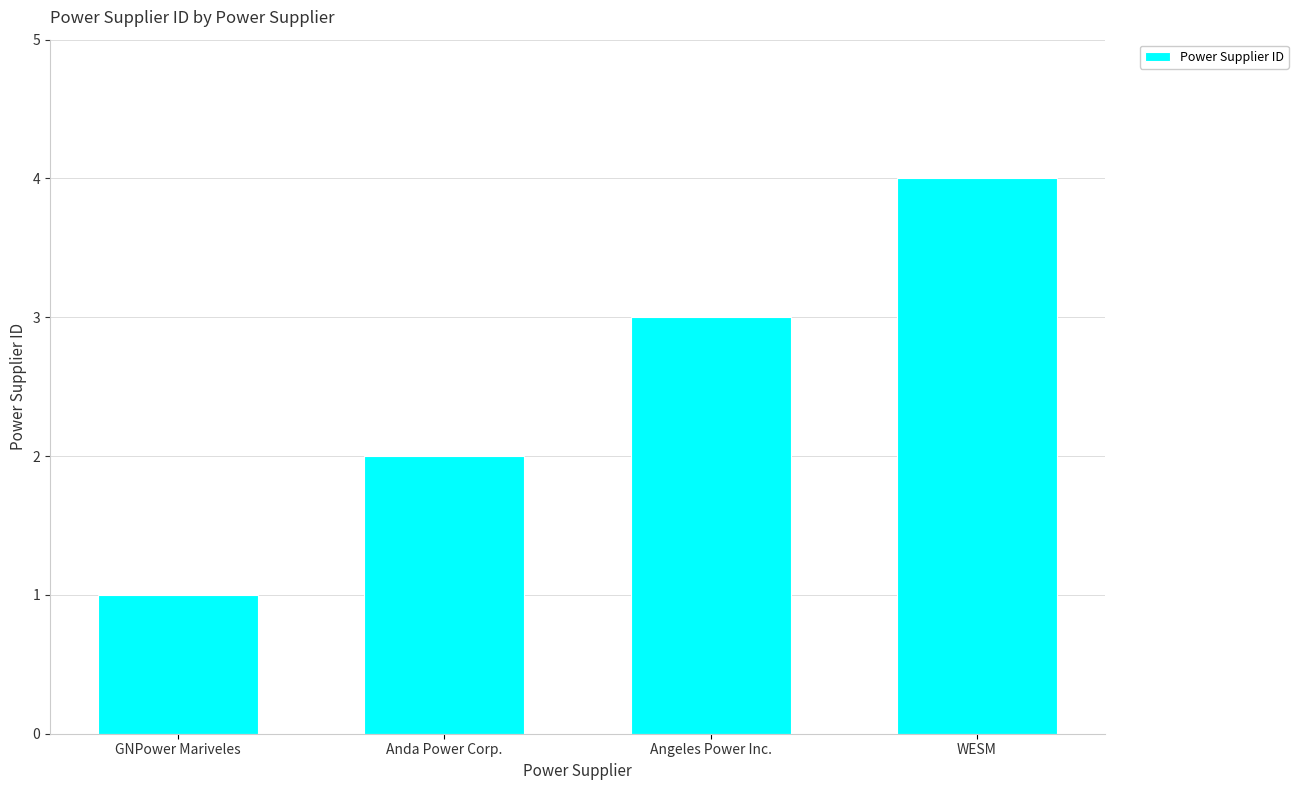

What is the maximum value shown in the chart?

4